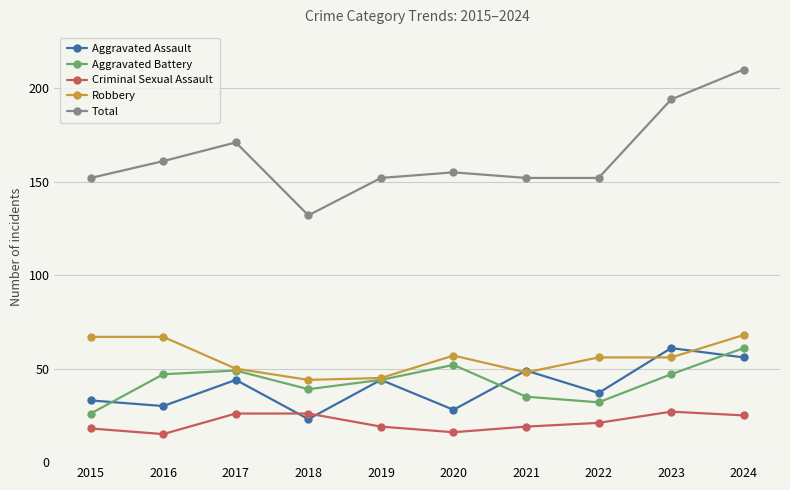

How many data points in Aggravated Battery are less than 47?

5